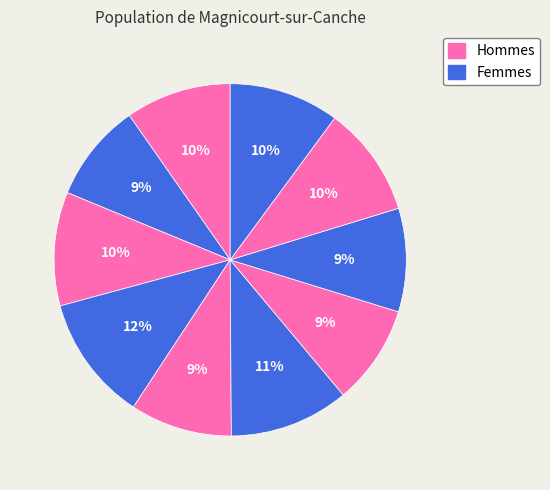

How many slices are in this pie chart?

10